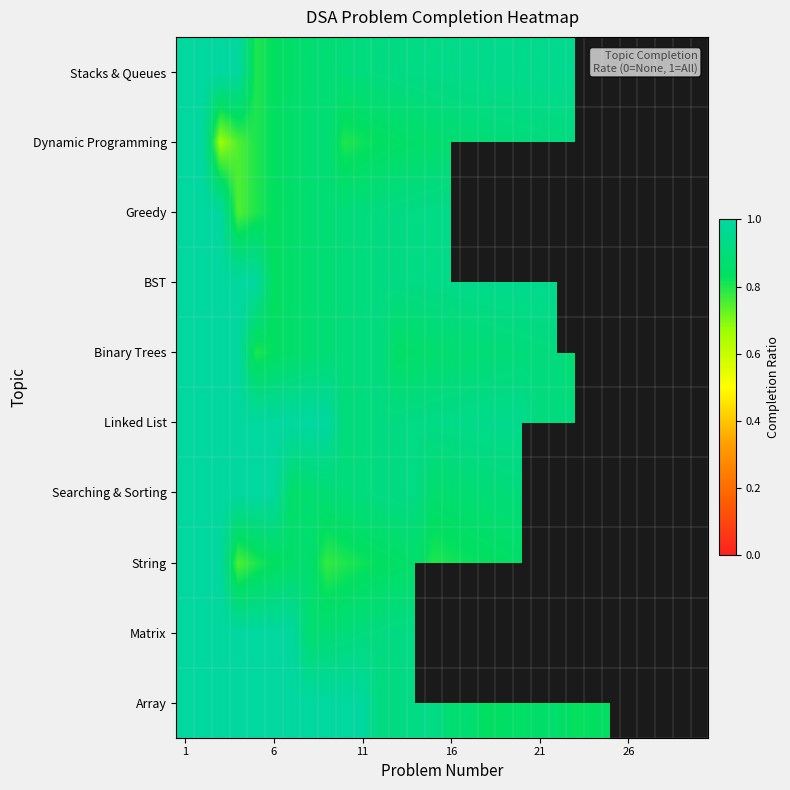

True or false: Array has a value of 0.2 at 16.

False